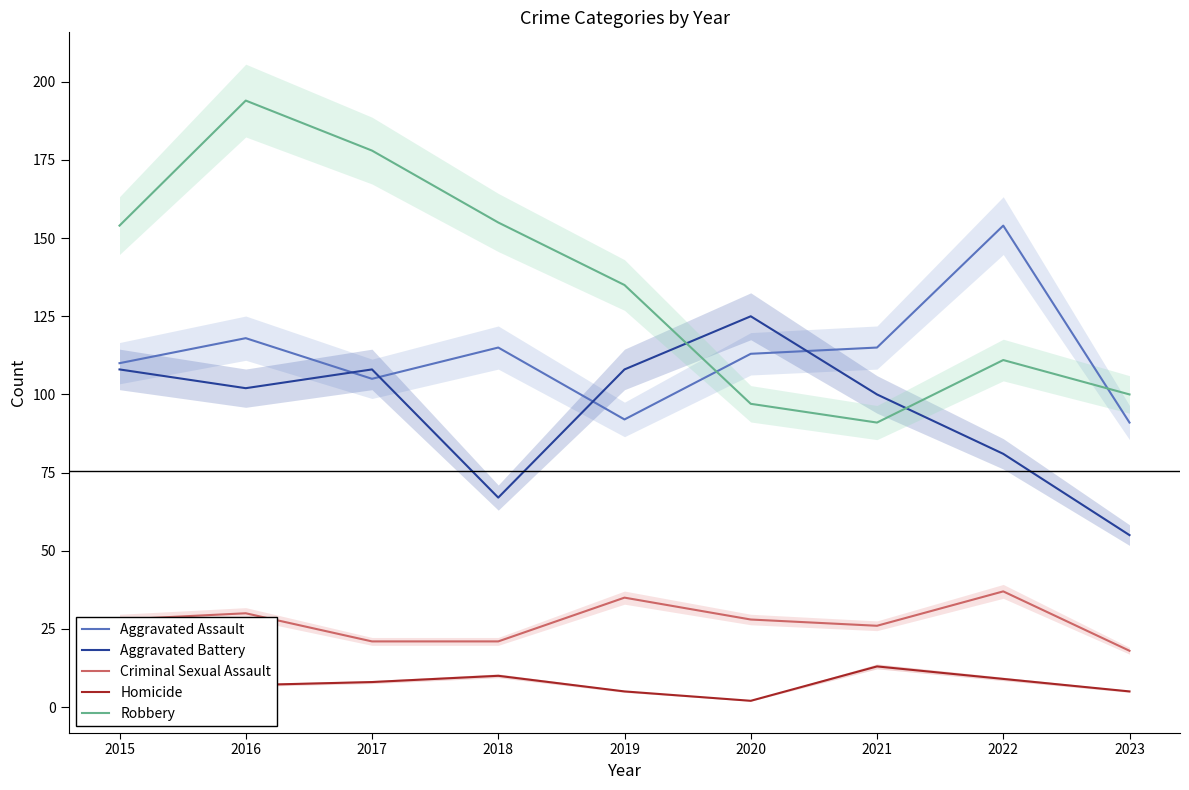

Is it true that Aggravated Assault equals 154 at 2022?

True